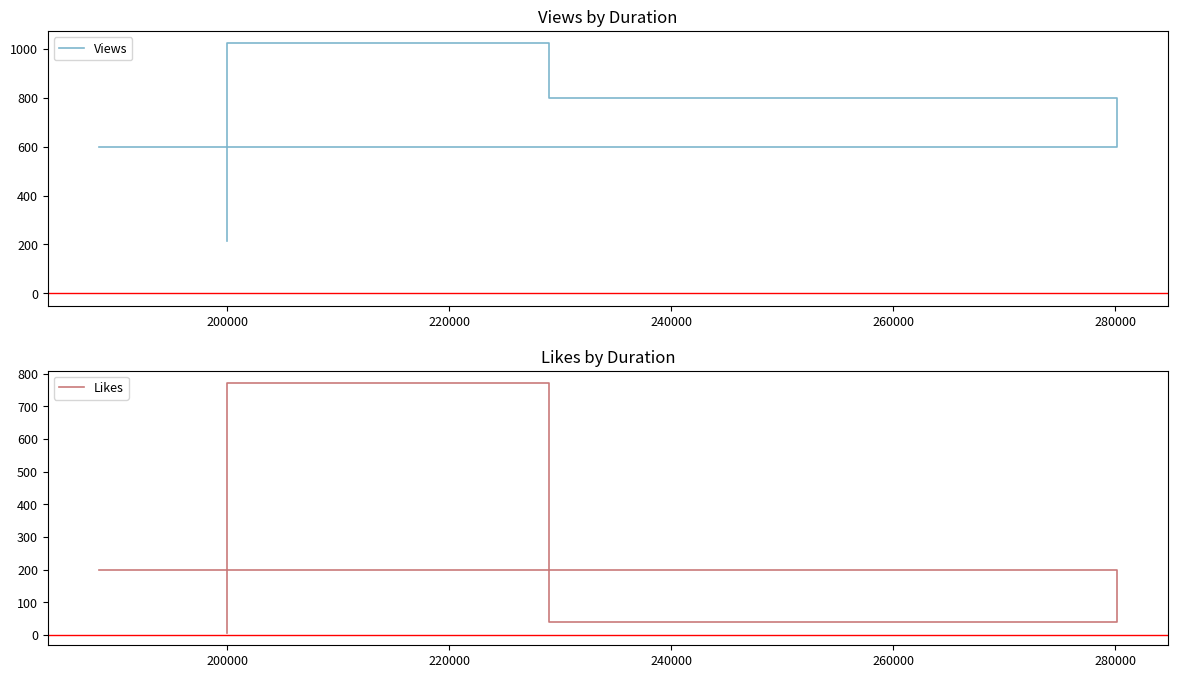

Is the value of Views at 180000 greater than the value of Likes at 220000?

No